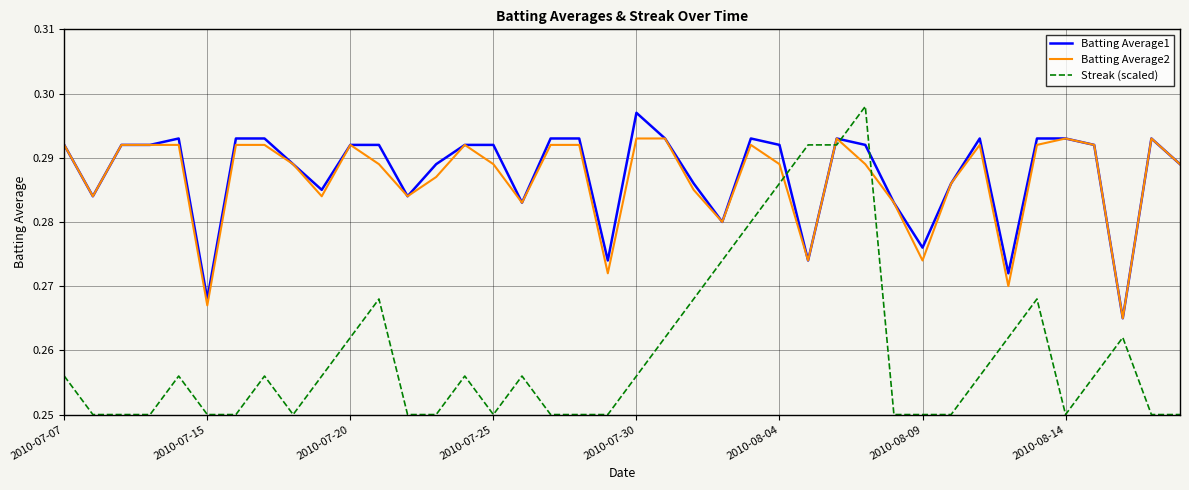

Which series has the largest total across all categories?

Batting Average1